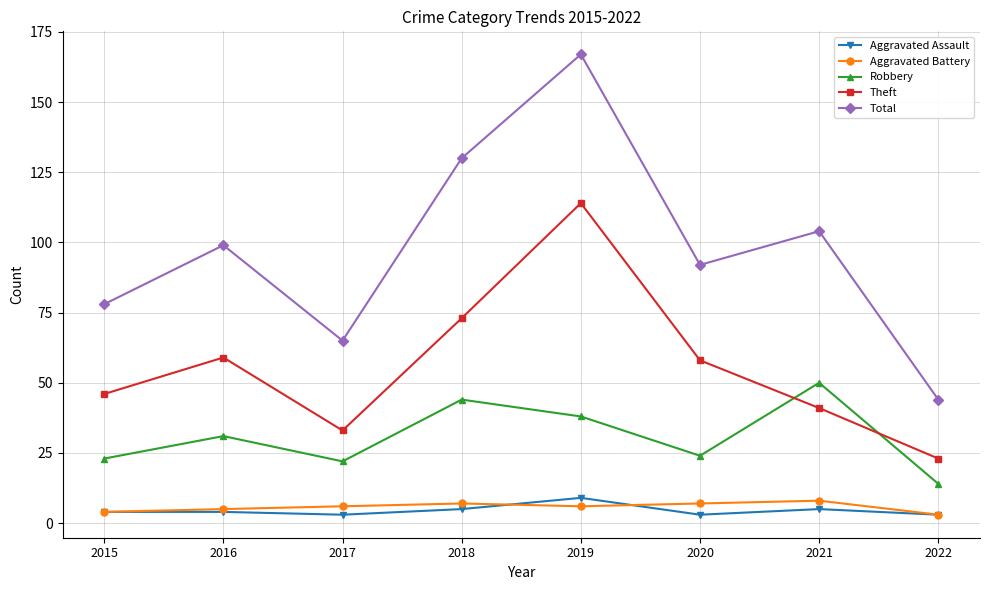

Reading left to right, extract all data points from this chart.

Aggravated Assault: 2015=4	2016=4	2017=3	2018=5	2019=9	2020=3	2021=5	2022=3
Aggravated Battery: 2015=4	2016=5	2017=6	2018=7	2019=6	2020=7	2021=8	2022=3
Robbery: 2015=23	2016=31	2017=22	2018=44	2019=38	2020=24	2021=50	2022=14
Theft: 2015=46	2016=59	2017=33	2018=73	2019=114	2020=58	2021=41	2022=23
Total: 2015=78	2016=99	2017=65	2018=130	2019=167	2020=92	2021=104	2022=44